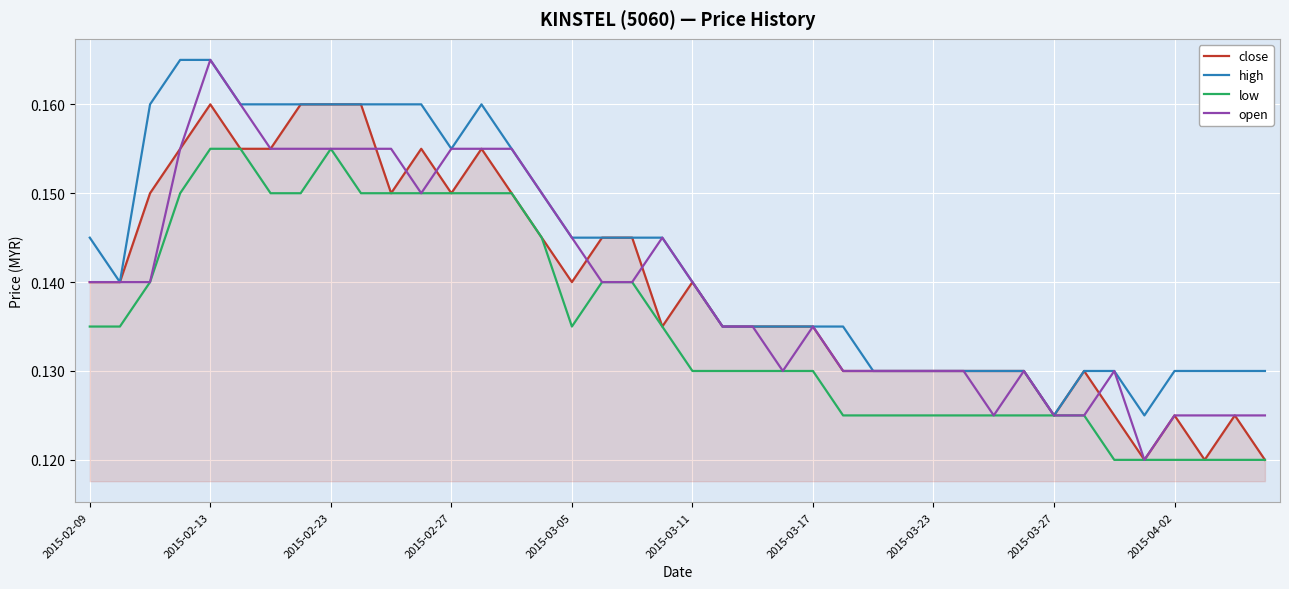

Which series has the largest total across all categories?

high